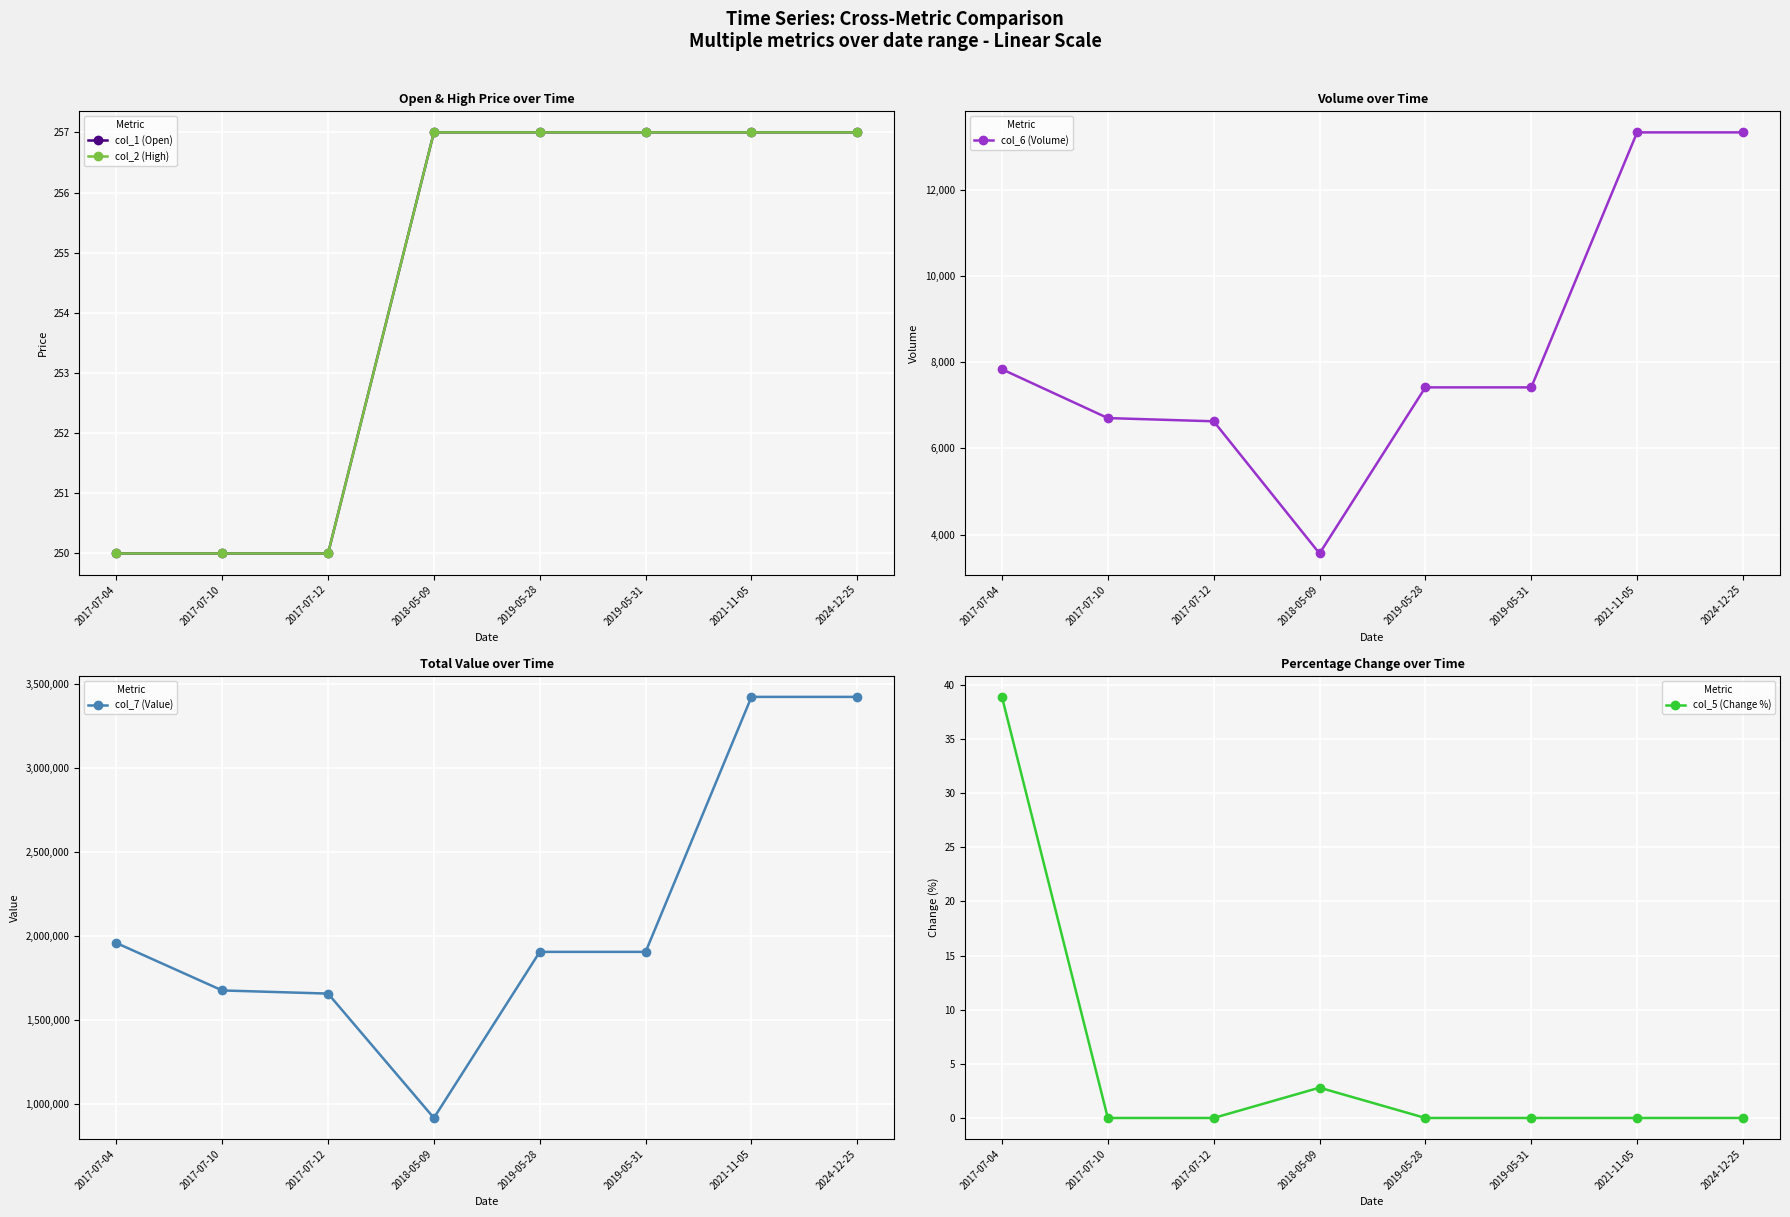

The value of col_7 (Value) at 2019-05-28 is 1904884.0. True or false?

True